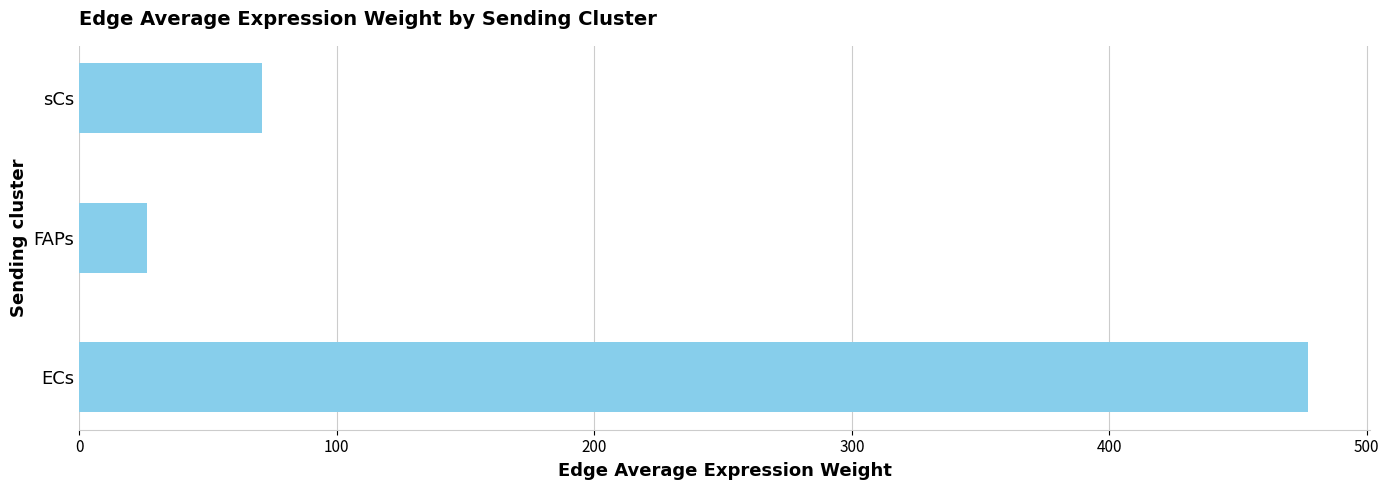

Reading bottom to top, list all the values displayed in this chart.

477.2	26.3	71.0